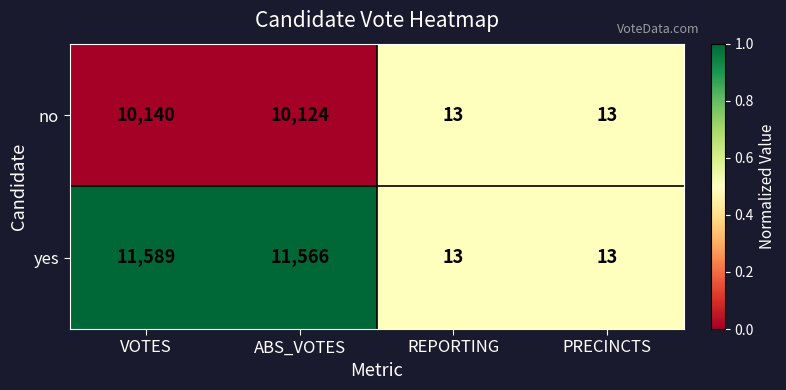

What is the total value across all series at ABS_VOTES?

21690